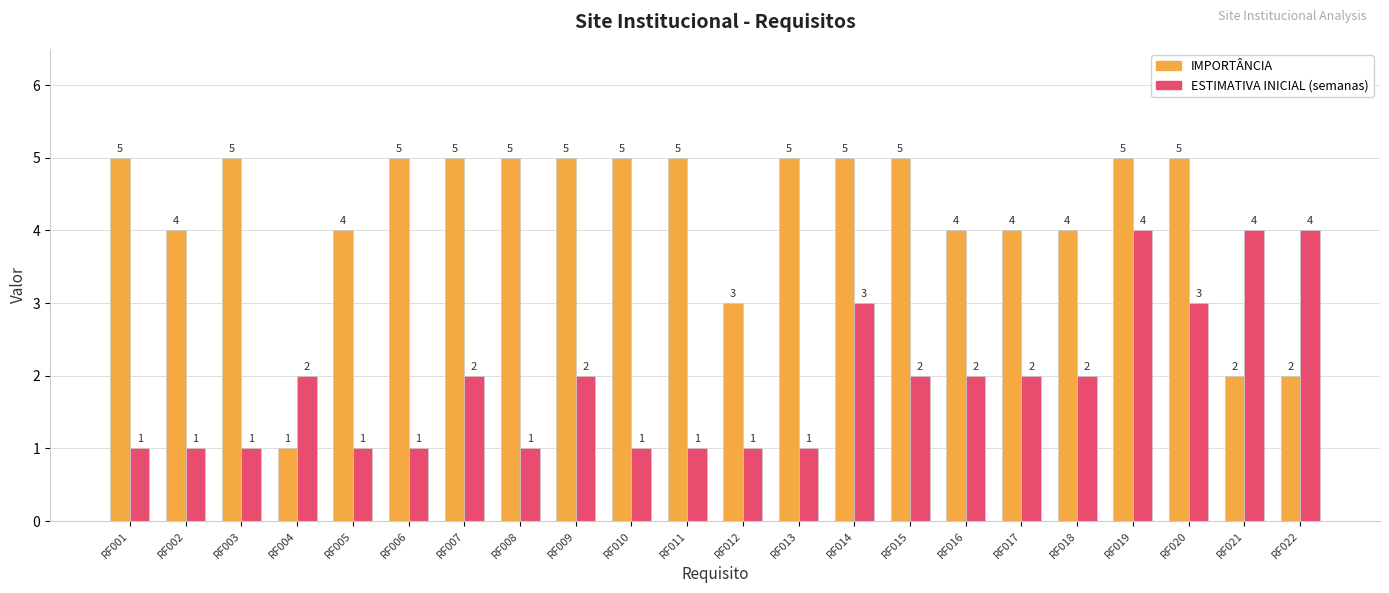

Which series has the largest range (max minus min)?

IMPORTÂNCIA